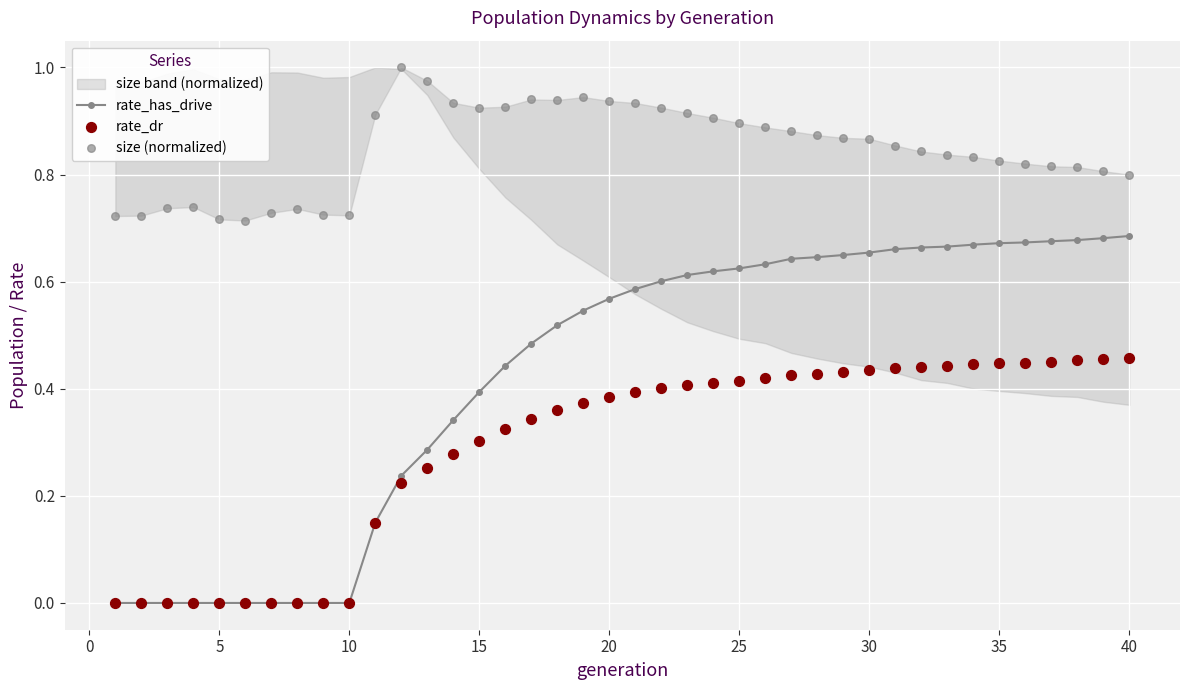

At which category is the sum across all series the highest?

30